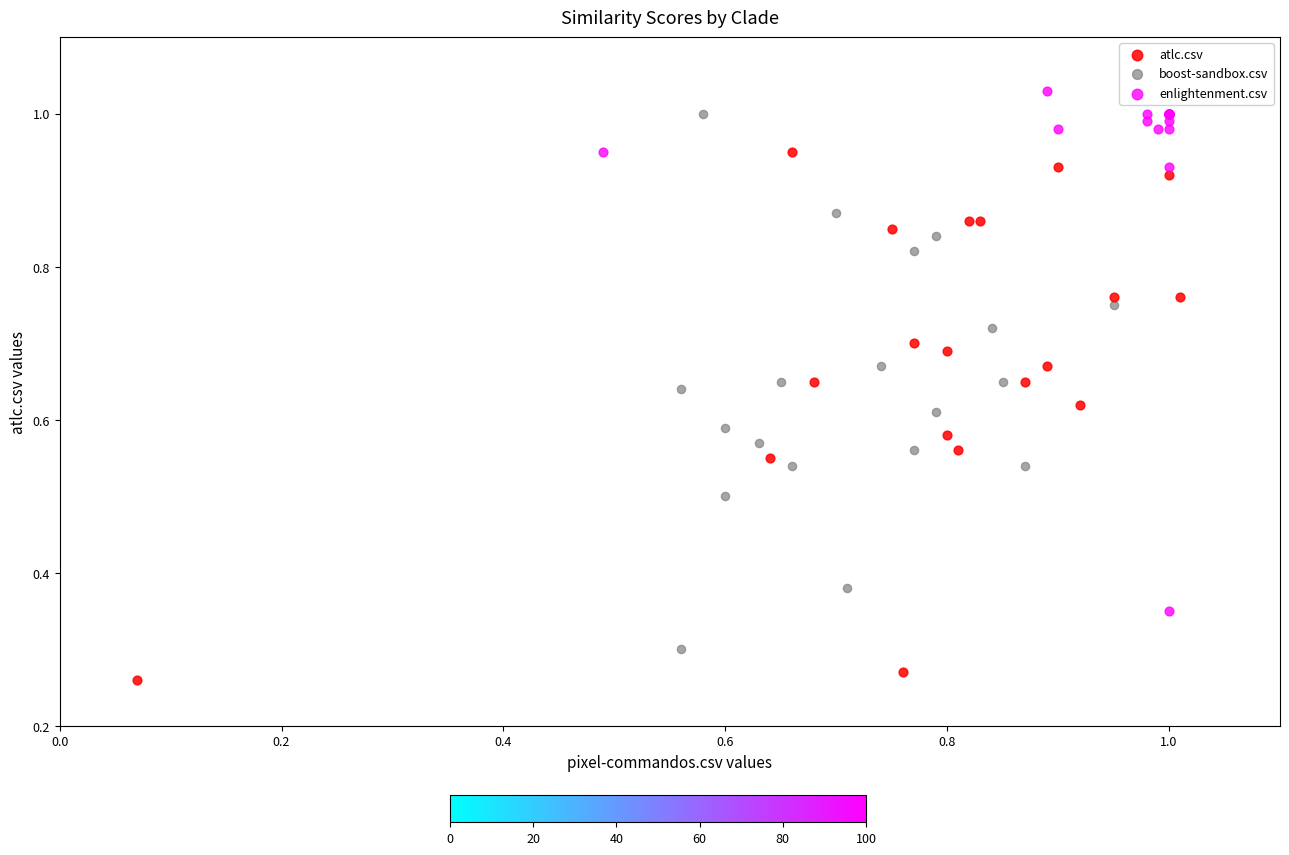

What are all the series names shown in the legend?

atlc.csv, boost-sandbox.csv, enlightenment.csv